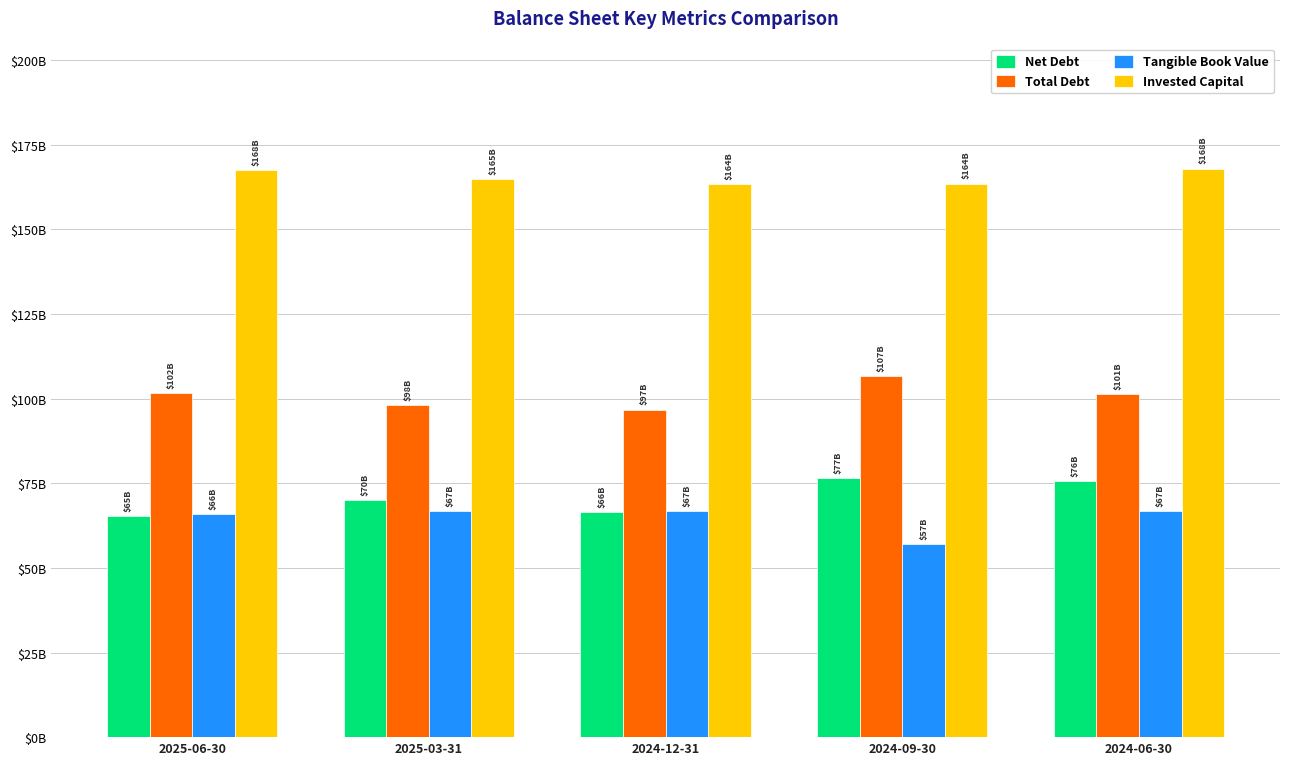

Reading left to right, list all the values displayed in this chart.

Net Debt: 2025-06-30=65429000000	2025-03-31=70024000000	2024-12-31=66500000000	2024-09-30=76686000000	2024-06-30=75739000000
Total Debt: 2025-06-30=101698000000	2025-03-31=98186000000	2024-12-31=96799000000	2024-09-30=106629000000	2024-06-30=101304000000
Tangible Book Value: 2025-06-30=65830000000	2025-03-31=66796000000	2024-12-31=66758000000	2024-09-30=56950000000	2024-06-30=66708000000
Invested Capital: 2025-06-30=167528000000	2025-03-31=164982000000	2024-12-31=163557000000	2024-09-30=163579000000	2024-06-30=168012000000